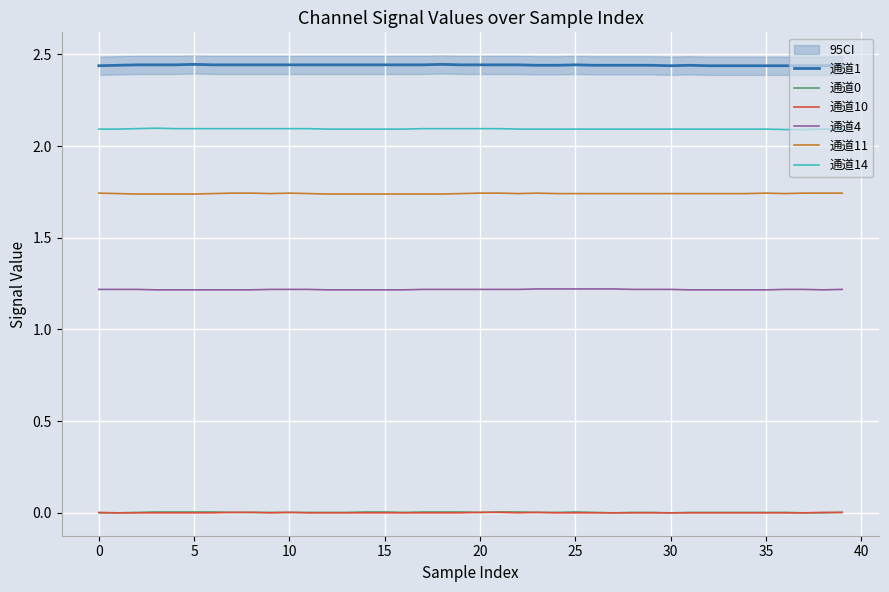

Which series has the widest spread of values?

通道1